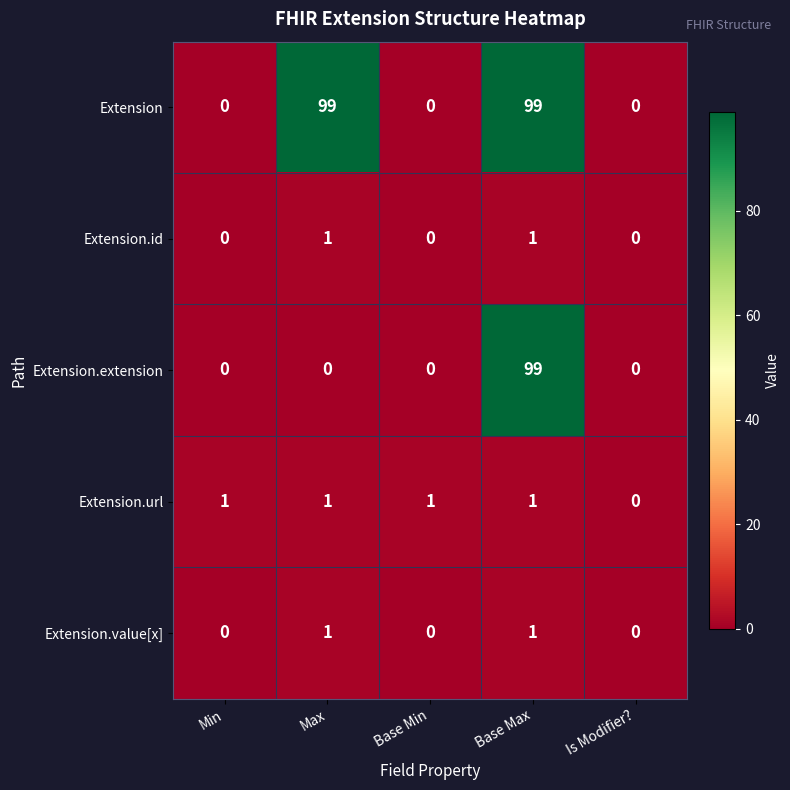

What is the average value of the Extension.extension series?

20